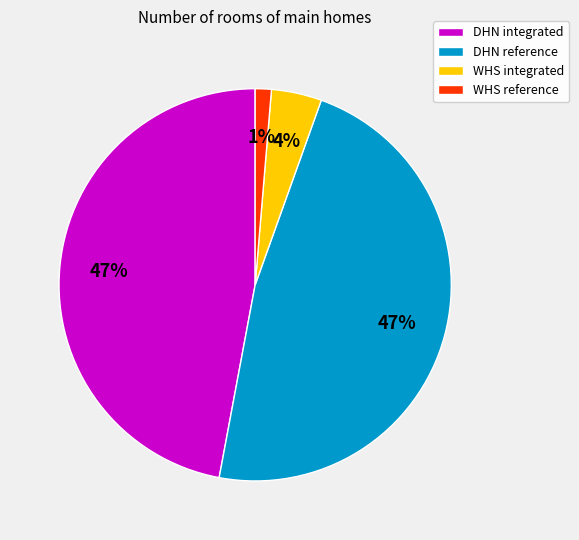

Is it true that WHS integrated is 4% of the pie?

True